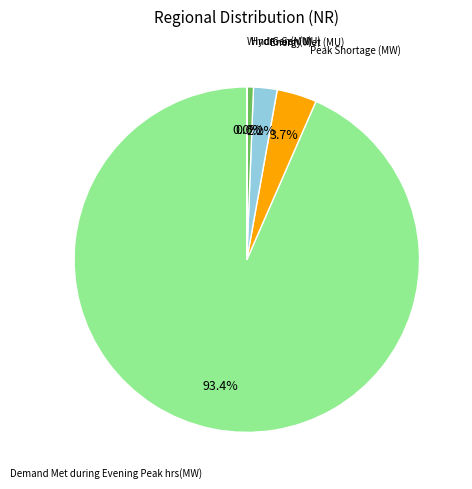

Is there any slice that represents more than half of the pie?

Yes